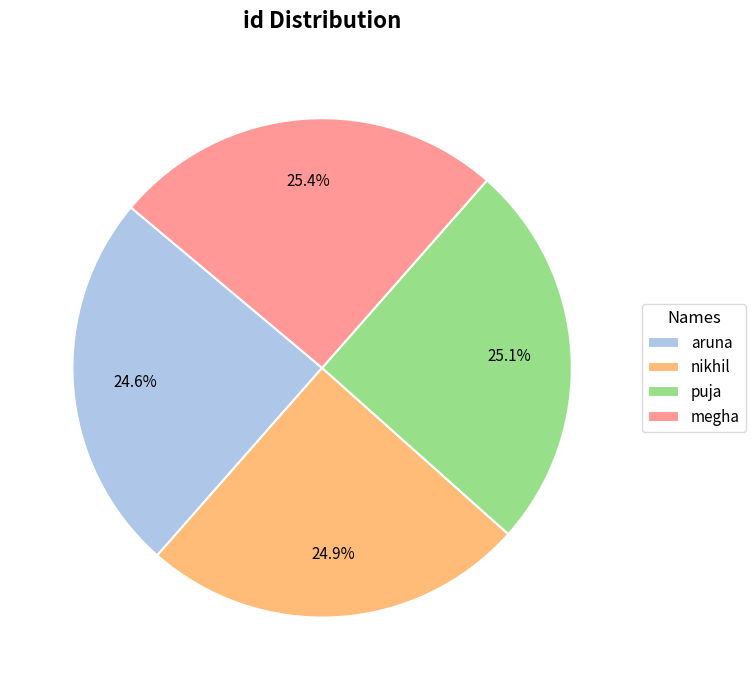

Approximately how many times larger is the value at aruna compared to puja?

1.0